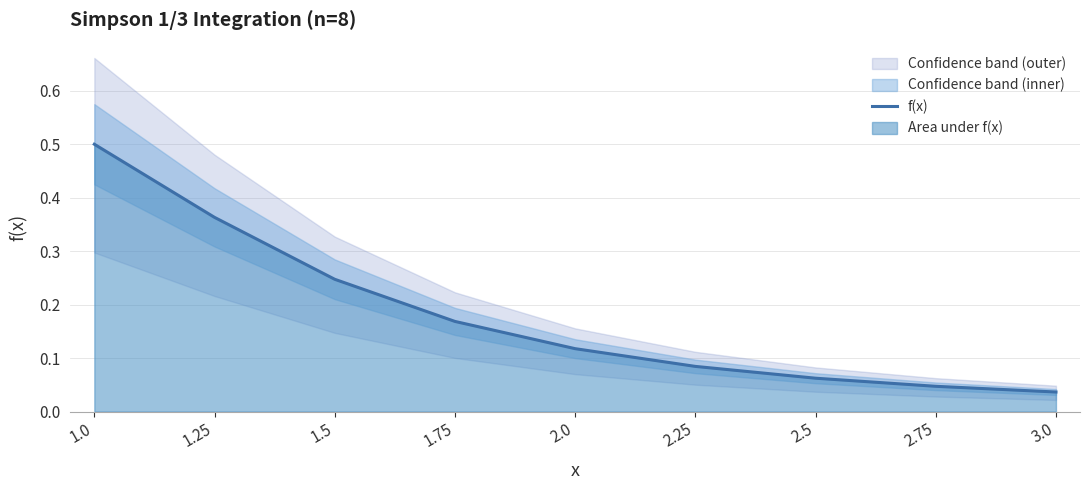

Rank the categories by value from highest to lowest.

1.0, 1.25, 1.5, 1.75, 2.0, 2.25, 2.5, 2.75, 3.0